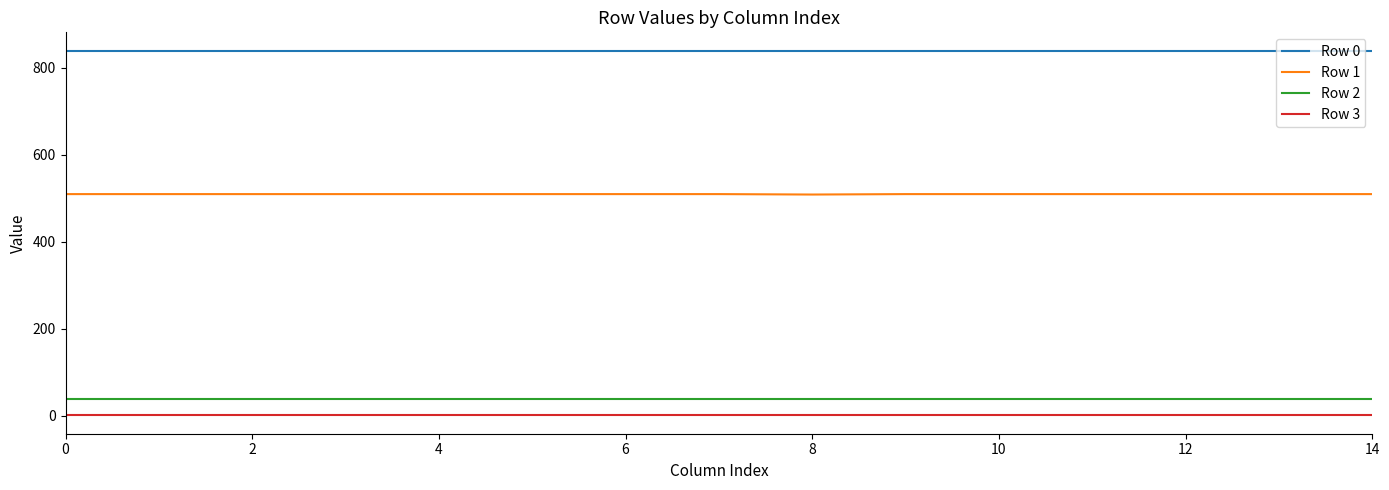

Rank the series by their maximum value, from lowest to highest.

Row 3, Row 2, Row 1, Row 0